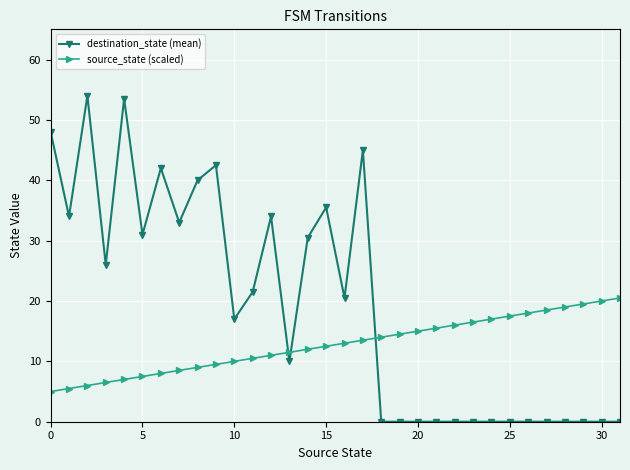

Reading left to right, transcribe all the data shown in this chart.

destination_state (mean): 48.0	34.0	54.0	26.0	53.5	31.0	42.0	33.0	40.0	42.5	17.0	21.5	34.0	10.0	30.5	35.5	20.5	45.0	0.0	0.0	0.0	0.0	0.0	0.0	0.0	0.0	0.0	0.0	0.0	0.0	0.0	0.0
source_state (scaled): 5.0	5.5	6.0	6.5	7.0	7.5	8.0	8.5	9.0	9.5	10.0	10.5	11.0	11.5	12.0	12.5	13.0	13.5	14.0	14.5	15.0	15.5	16.0	16.5	17.0	17.5	18.0	18.5	19.0	19.5	20.0	20.5